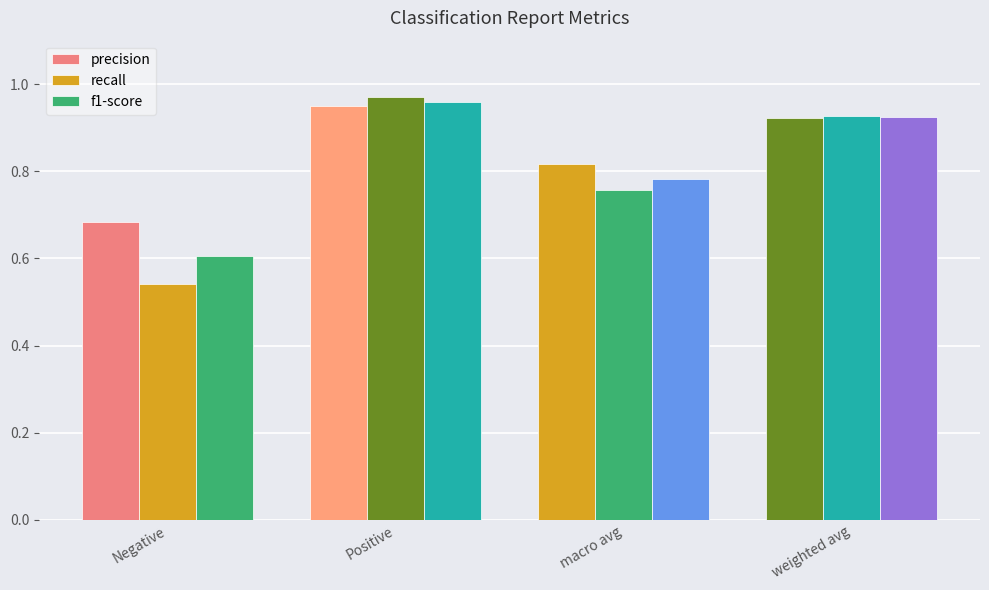

Are the bars horizontal?

No